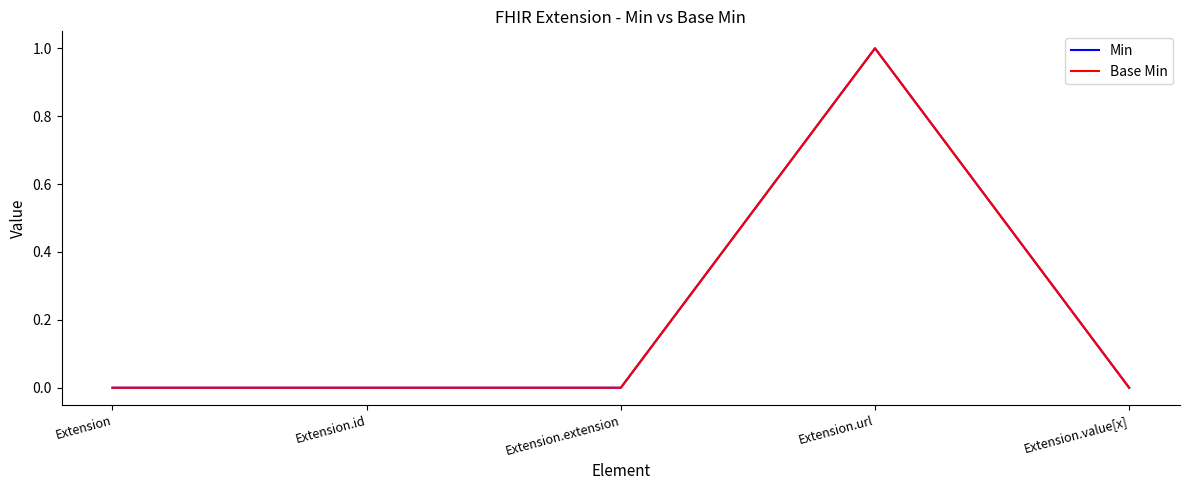

Does the chart display data point markers on the line(s)?

No